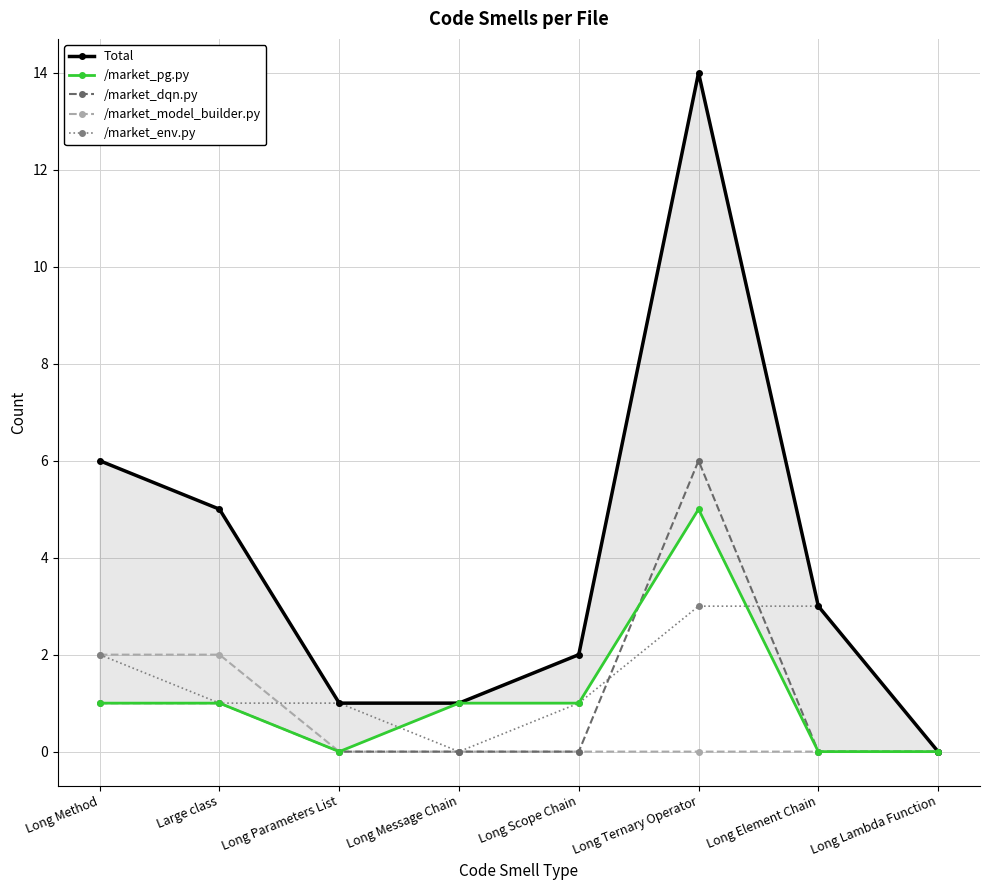

At which category is the sum across all series the highest?

Long Ternary Operator